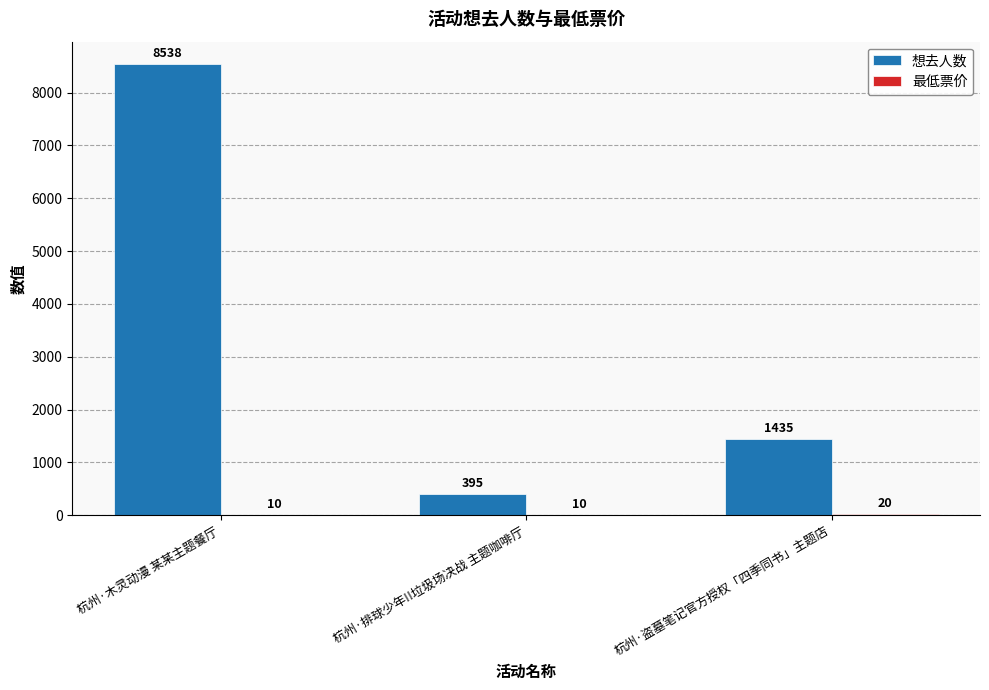

What is the sum of all 想去人数 values?

10368